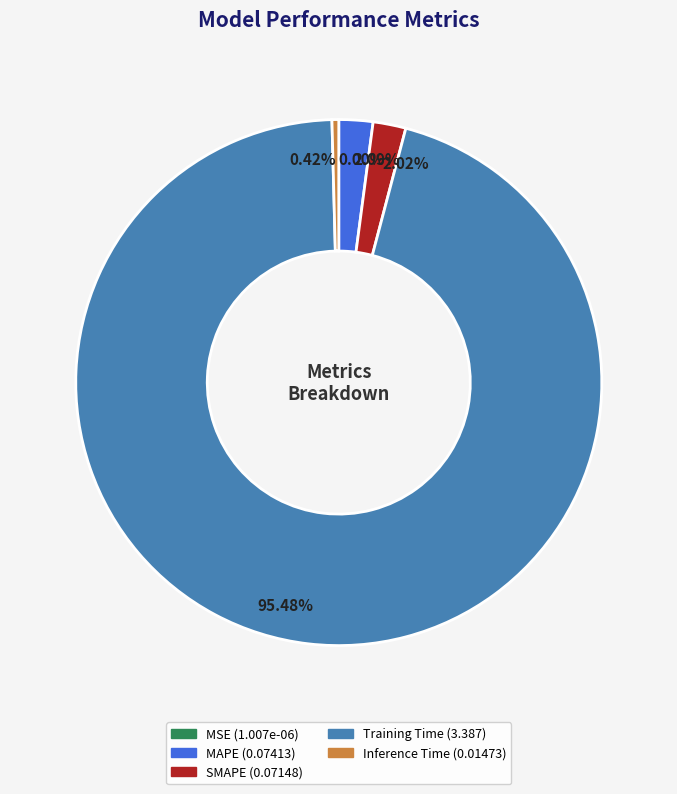

Which has a higher value, Inference Time or MAPE?

MAPE